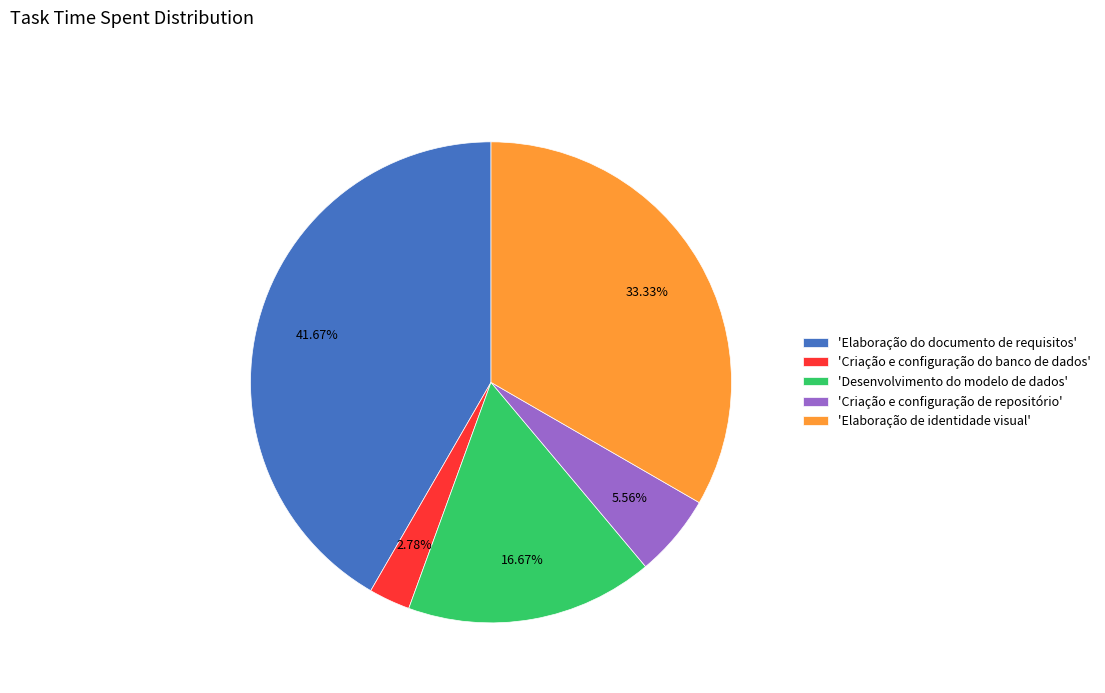

Is there any slice that represents more than half of the pie?

No